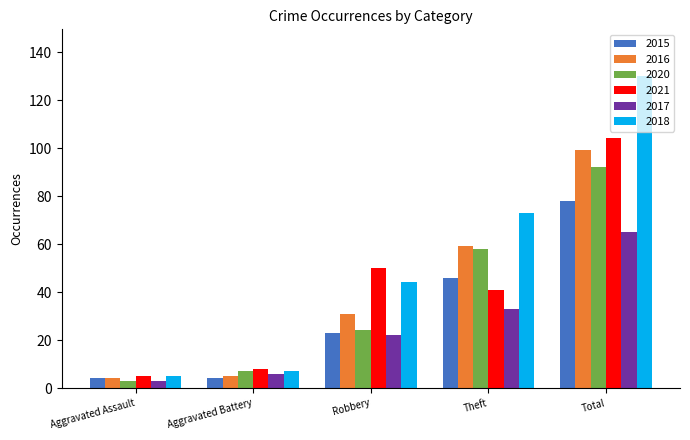

Is the value of 2015 at Aggravated Battery greater than the value of 2020 at Robbery?

No